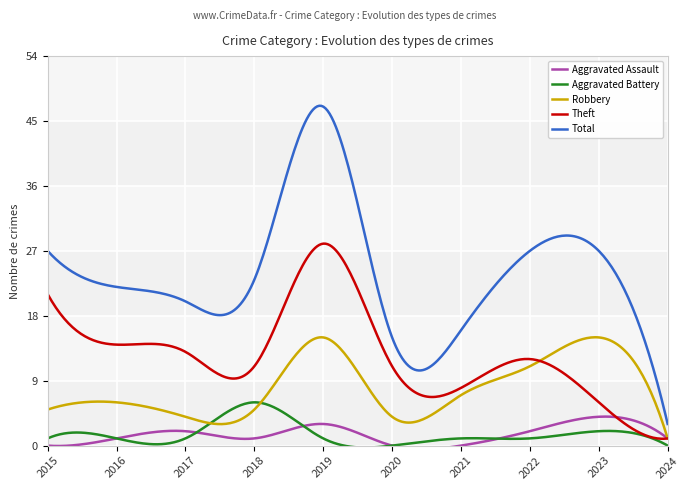

What is the difference between the maximum and minimum values in the Theft series?

27.1